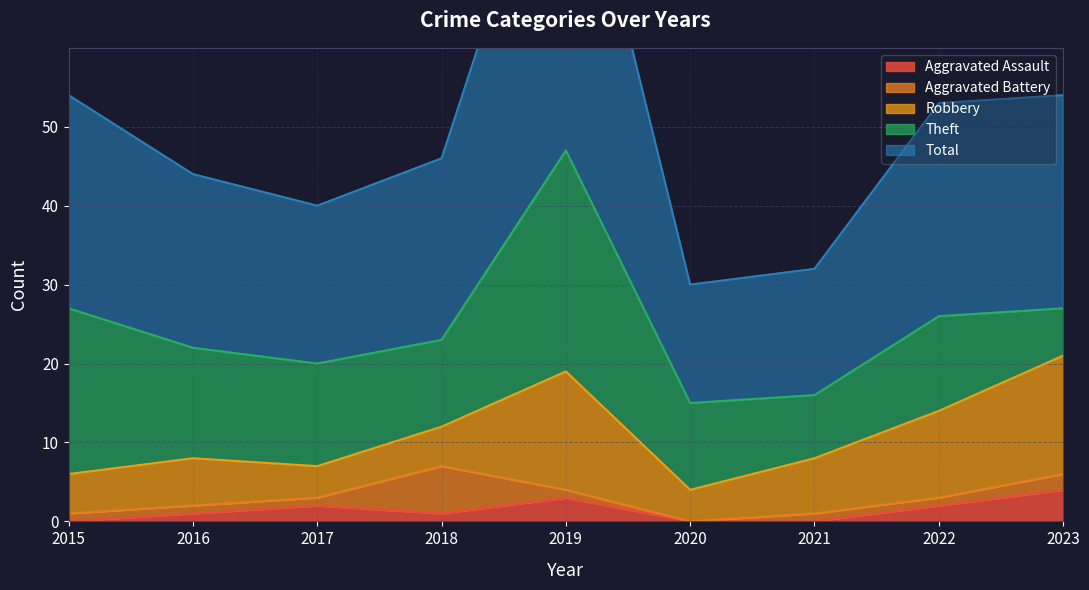

Rank the categories by Aggravated Battery value from highest to lowest.

2018, 2023, 2015, 2016, 2017, 2019, 2021, 2022, 2020